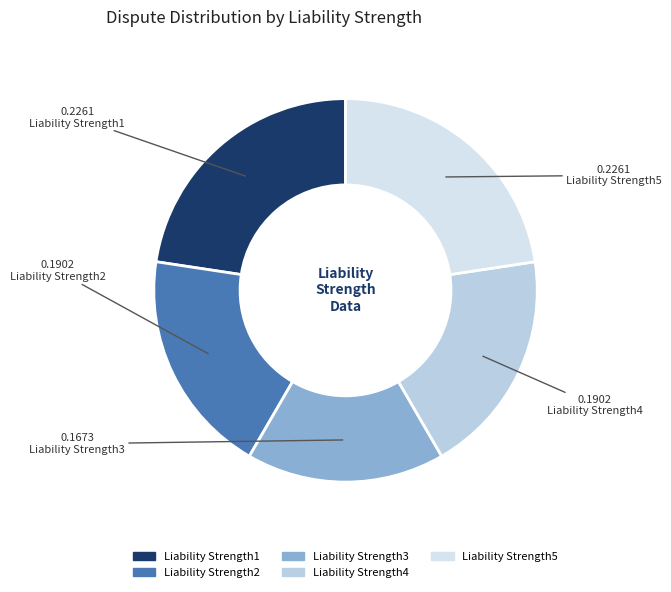

Count the number of slices in the pie.

5